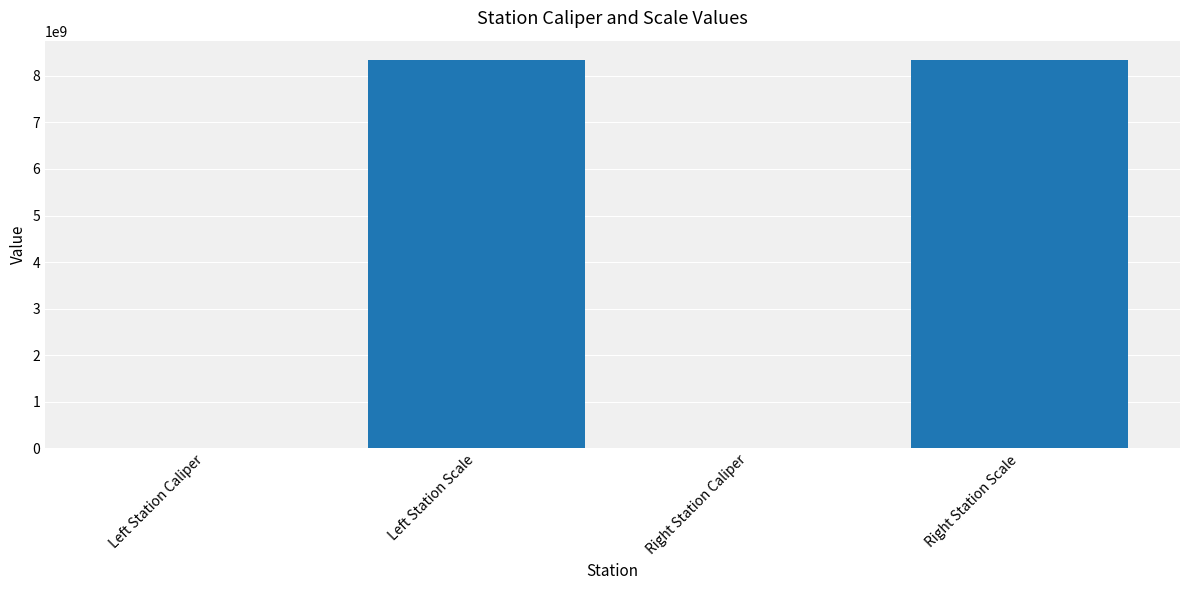

What is the sum of all values?

16680442074